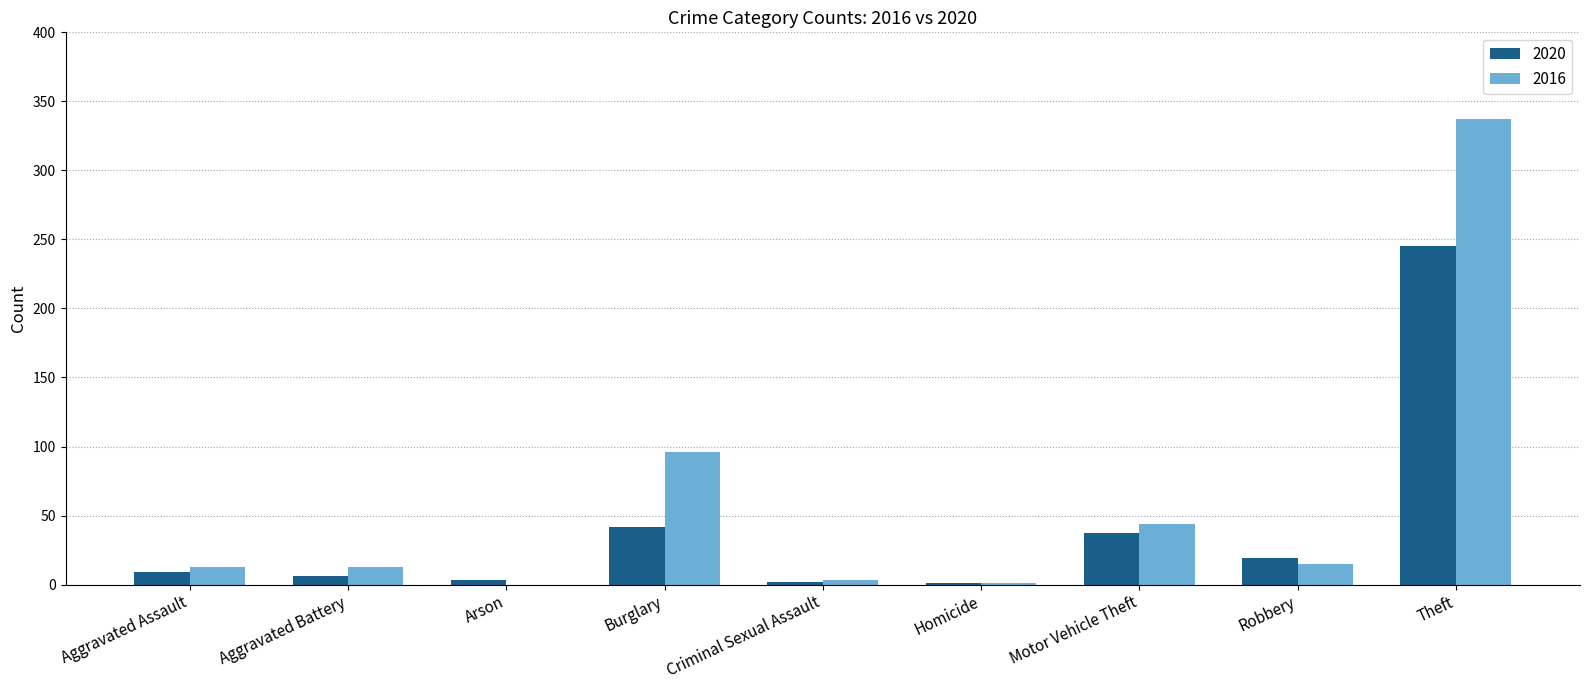

Which series has the largest total across all categories?

2016